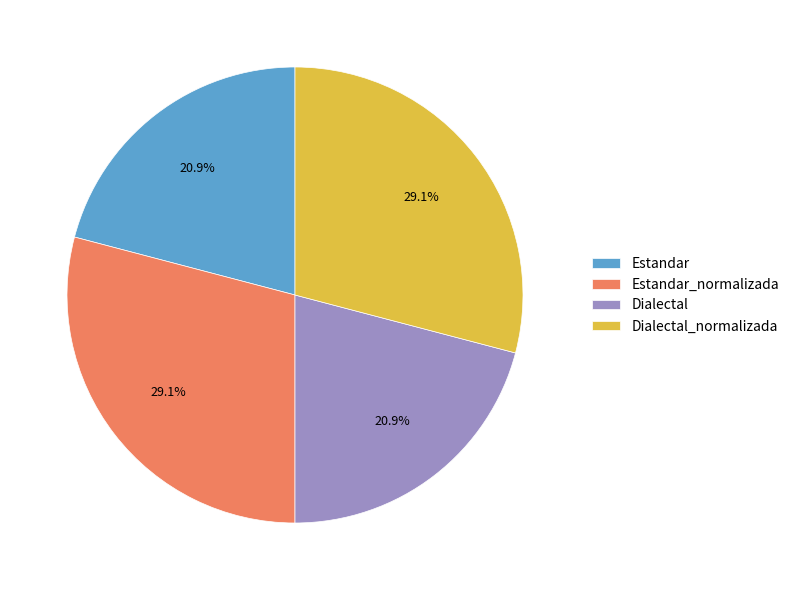

Between Estandar and Estandar_normalizada, which is larger?

Estandar_normalizada